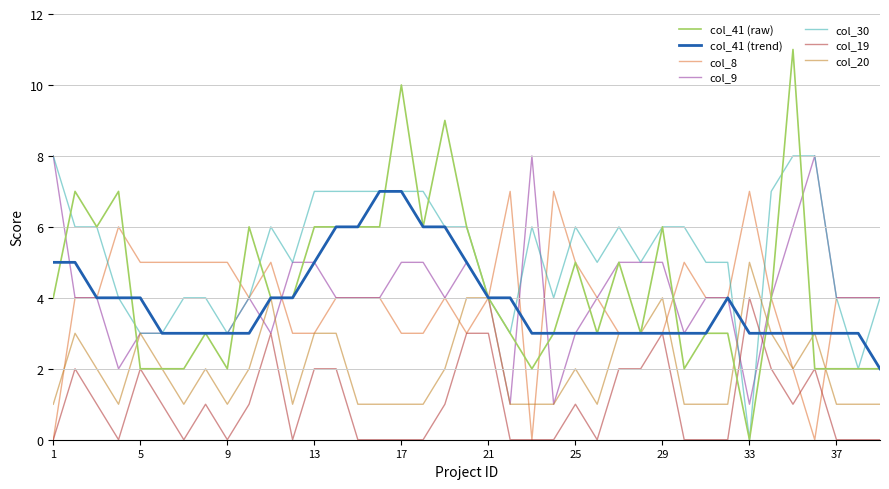

What are all the series names shown in the legend?

col_41 (raw), col_41 (trend), col_8, col_9, col_30, col_19, col_20